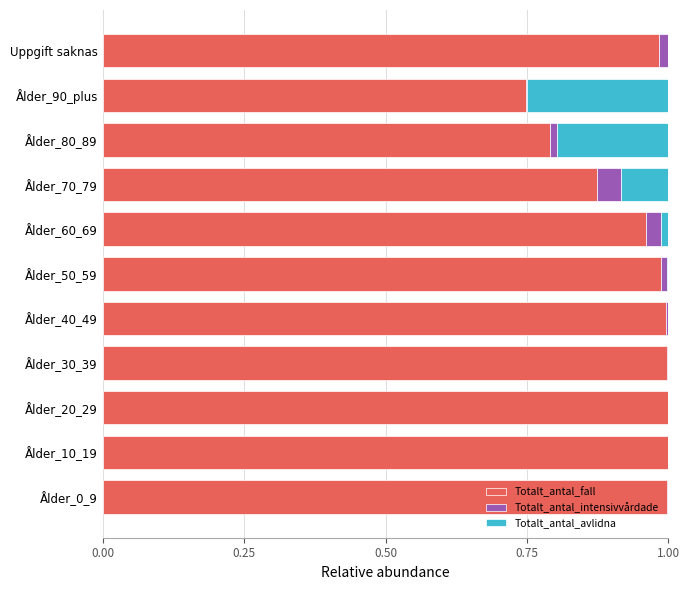

Is it true that Totalt_antal_fall equals 1.0 at Ålder_10_19?

True